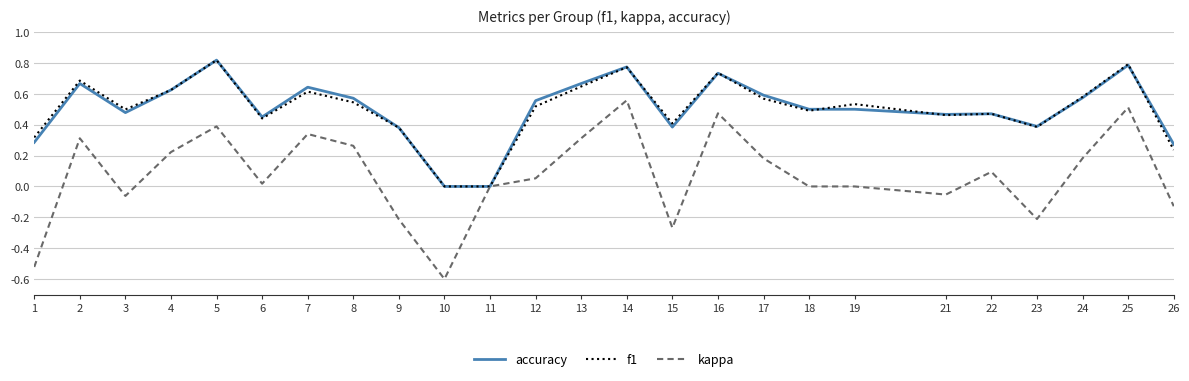

At which category does kappa reach its first local peak?

2